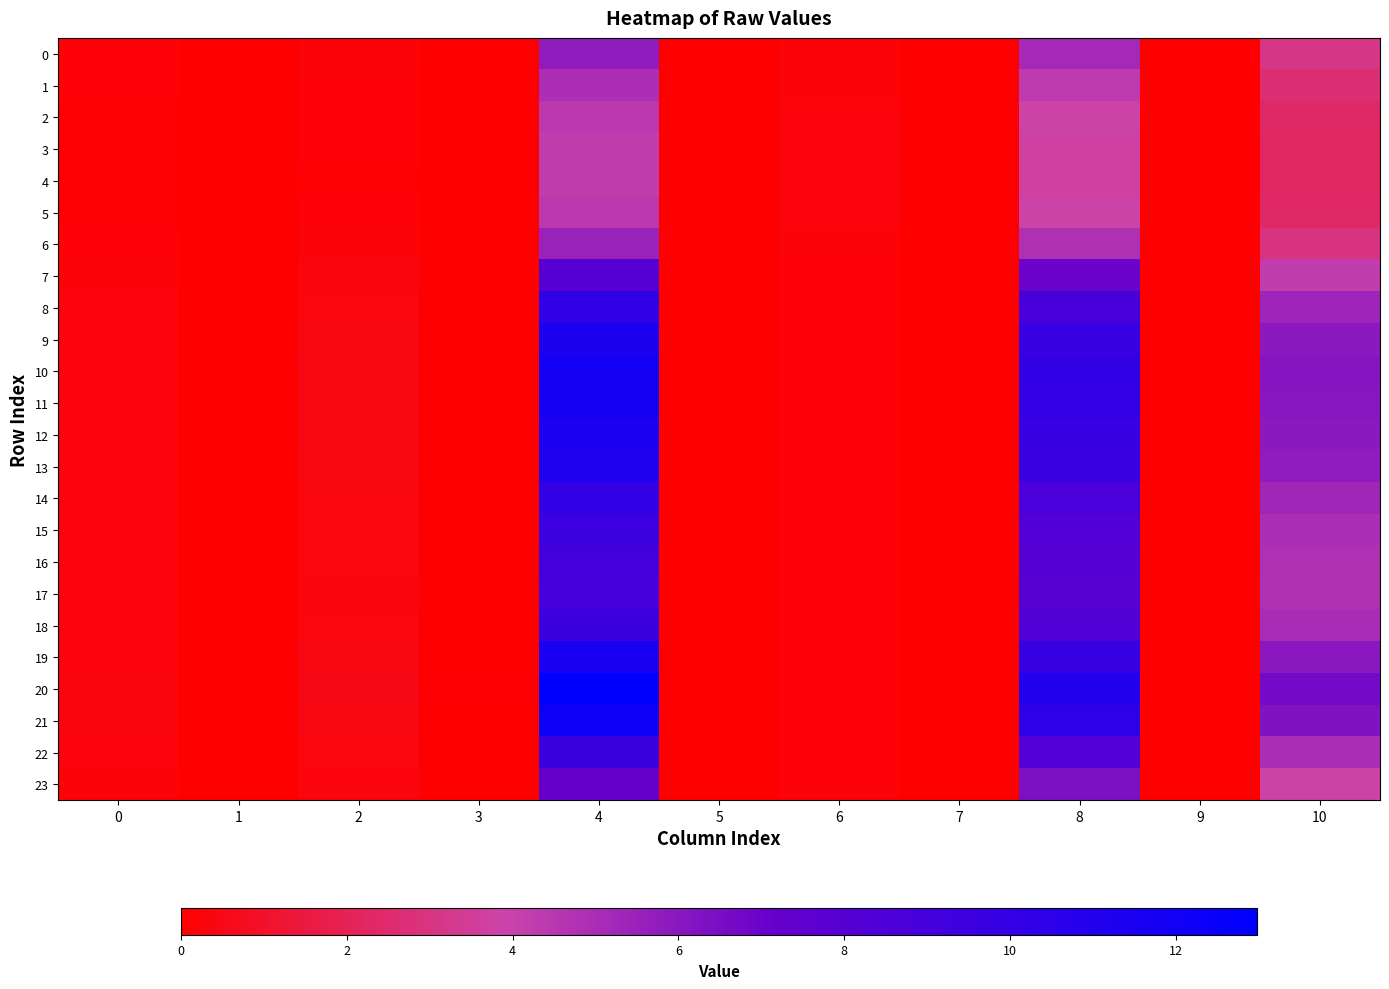

How many data points does each series have?

11